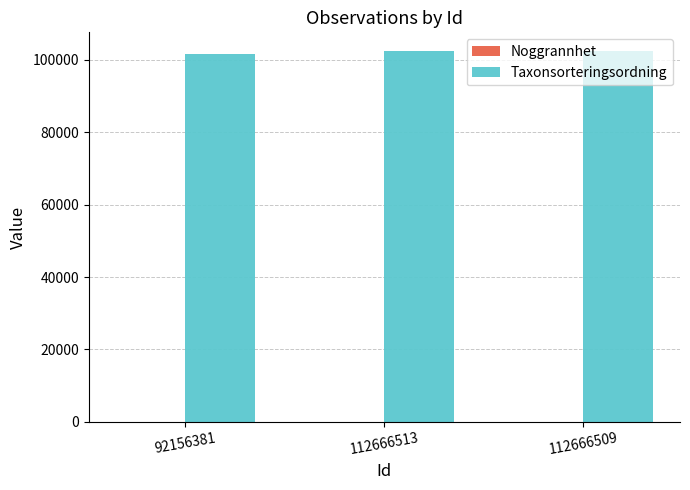

Which series has the largest total across all categories?

Taxonsorteringsordning